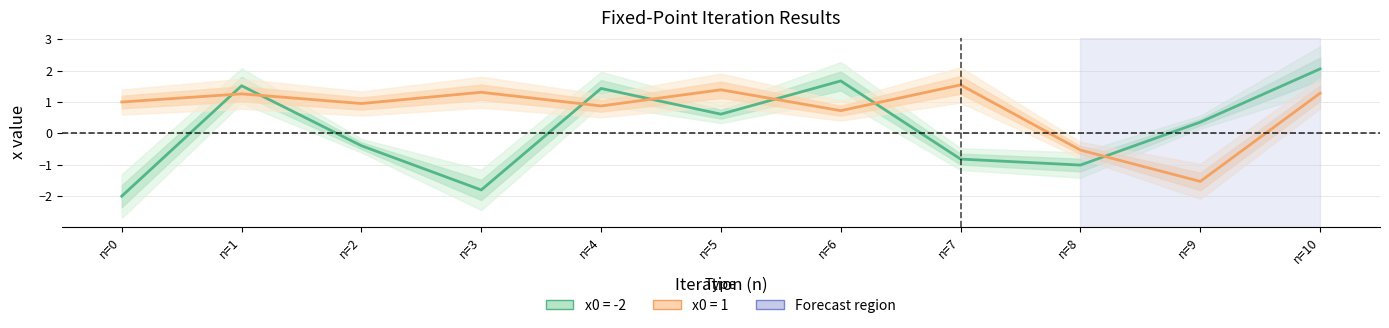

Reading right to left, transcribe all the data shown in this chart.

x0 = -2: 2.1	0.4	-1.0	-0.8	1.7	0.6	1.4	-1.8	-0.4	1.5	-2.0
x0 = 1: 1.3	-1.5	-0.5	1.5	0.7	1.4	0.9	1.3	1.0	1.3	1.0